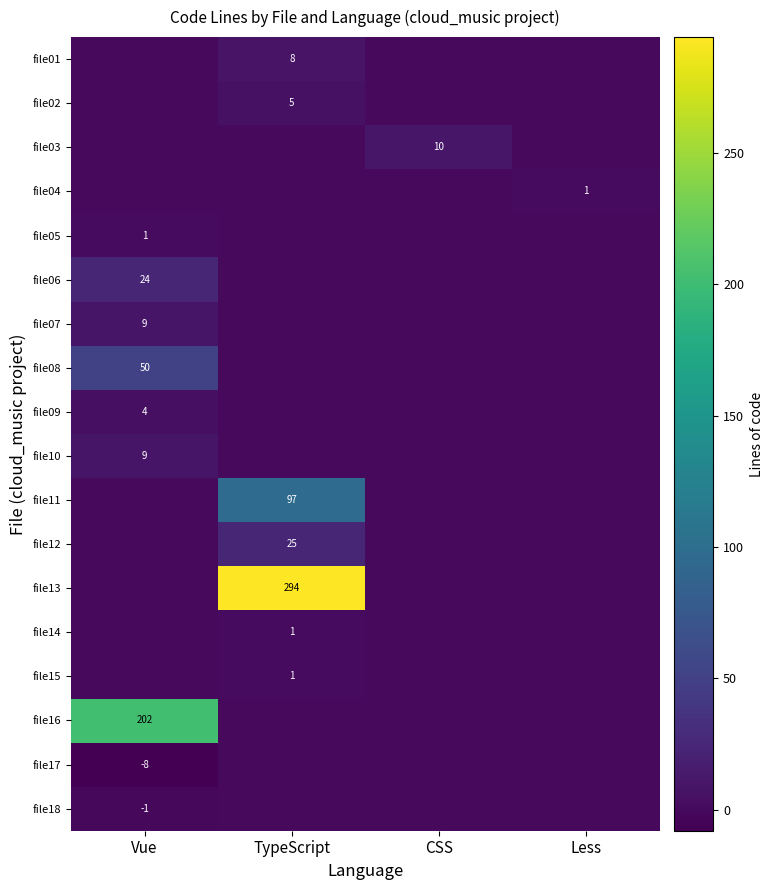

The value of file03 at CSS is 10. True or false?

True